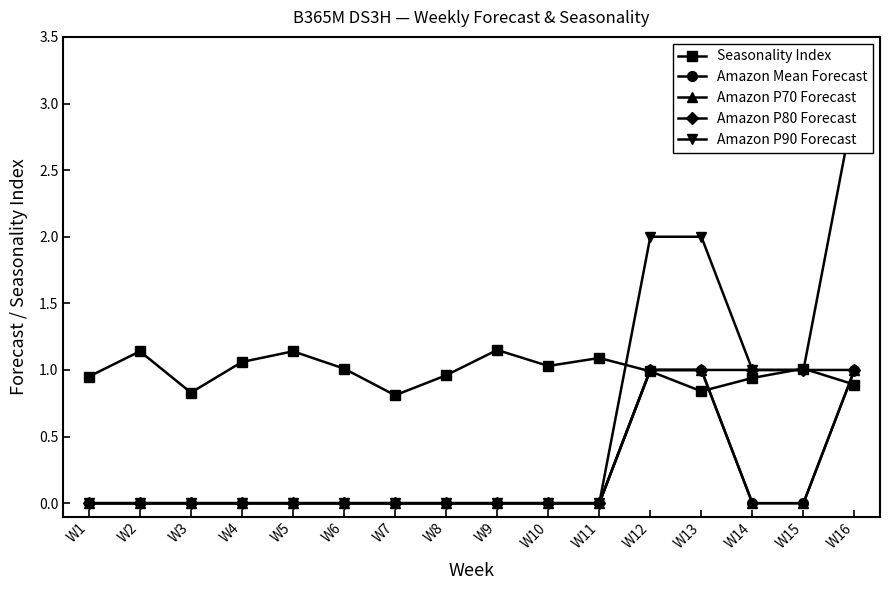

True or false: Seasonality Index and Amazon Mean Forecast cross at least once.

True